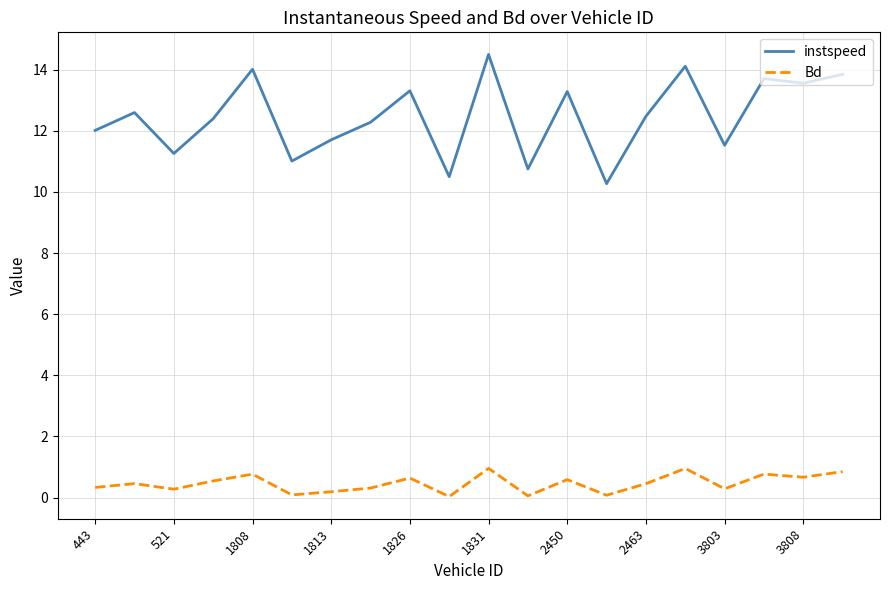

Which series has the largest range (max minus min)?

instspeed